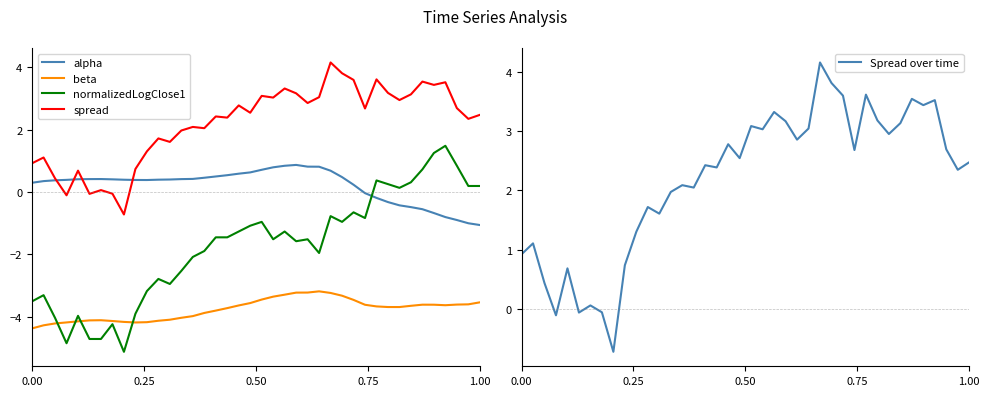

True or false: beta and alpha intersect in this chart.

False